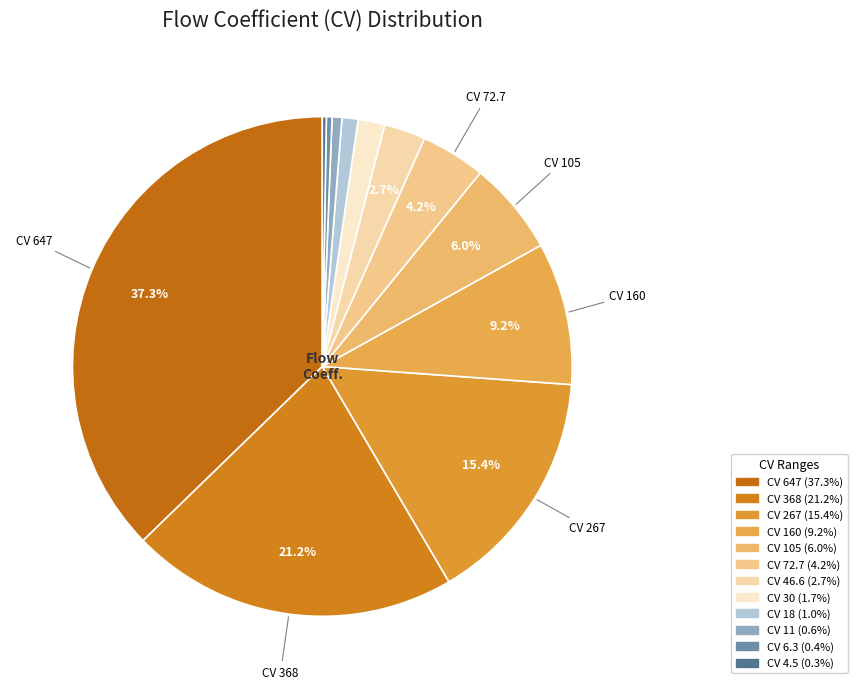

Does any single category account for the majority?

No